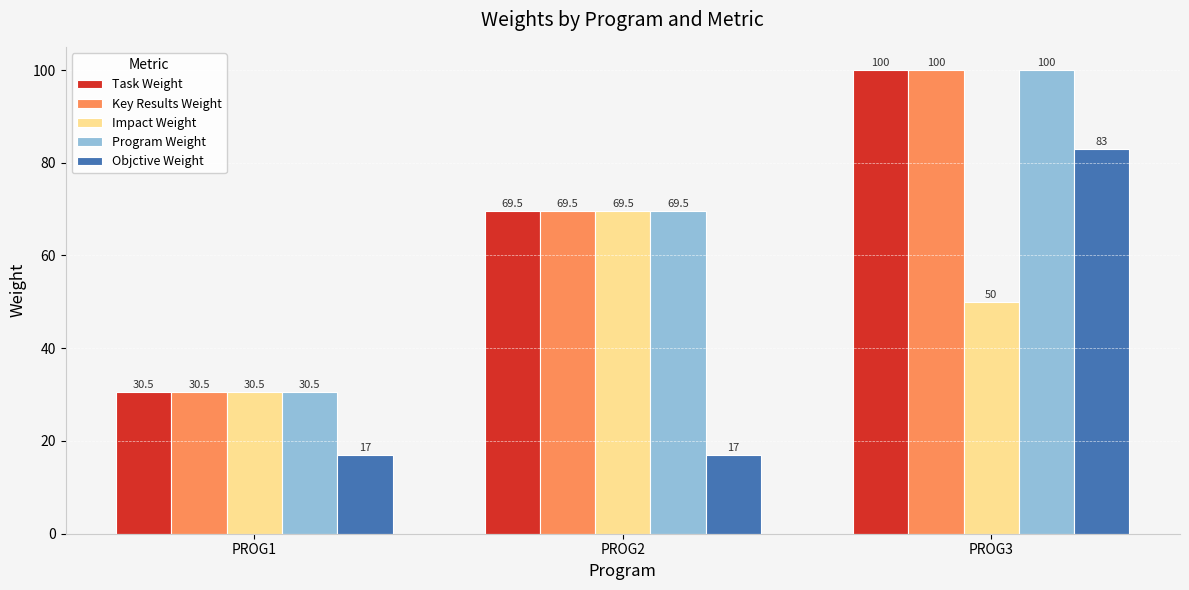

What is the value of the Task Weight bar at the 2nd from the left?

69.5